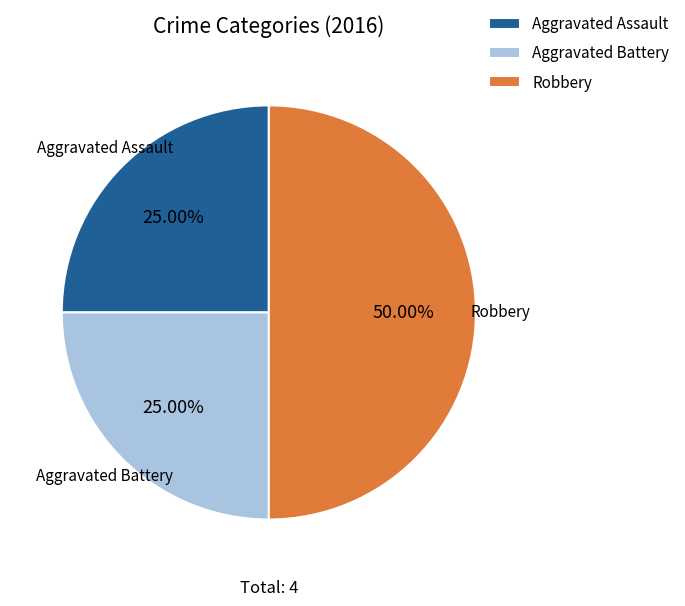

What is the total percentage of Aggravated Assault and Robbery?

75.0%